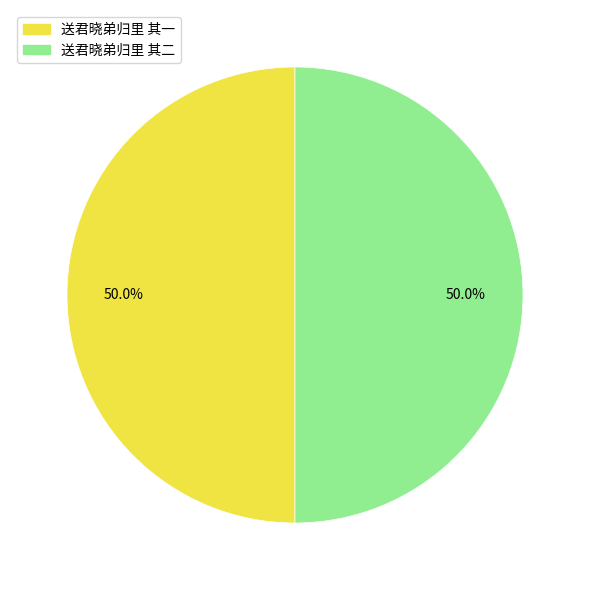

Combined, what portion of the pie is 送君晓弟归里 其一 and 送君晓弟归里 其二?

100.0%